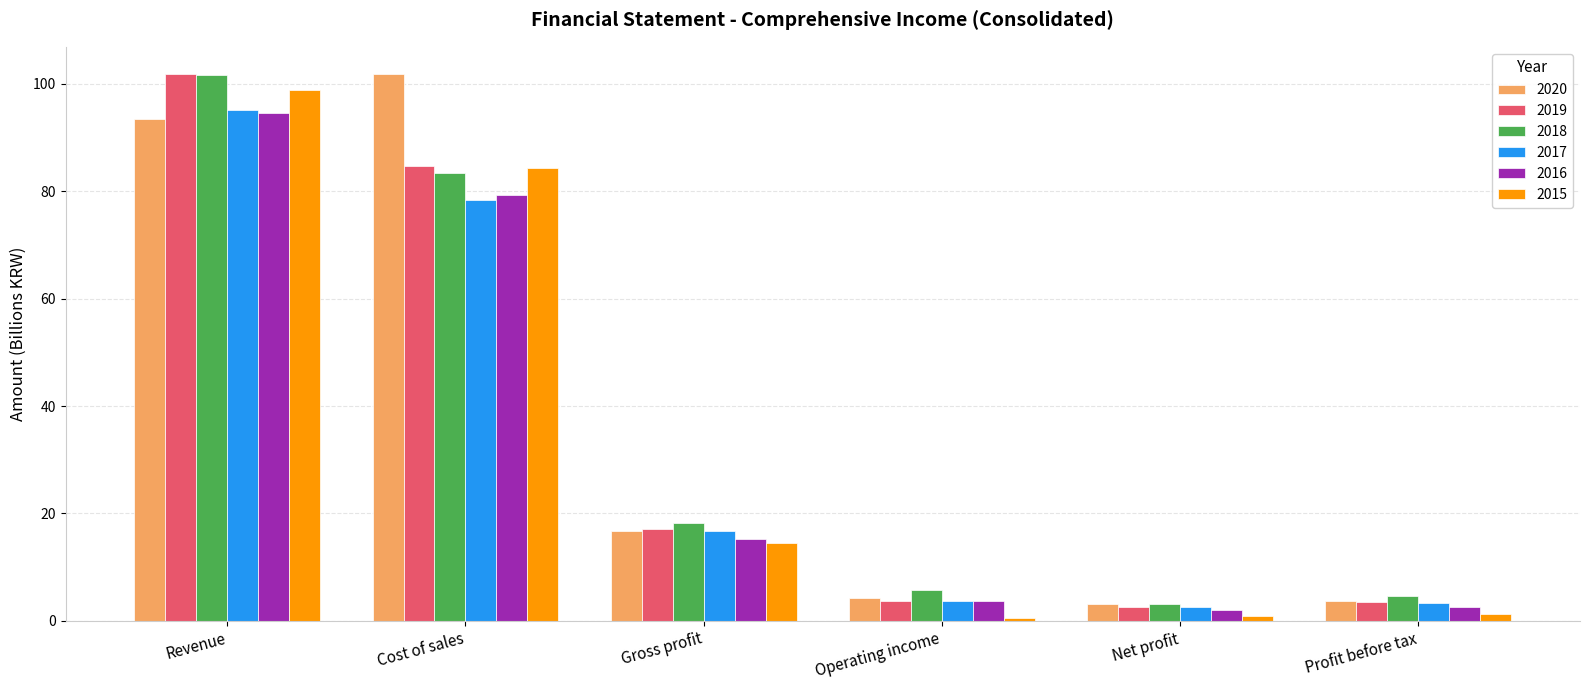

What is the difference between the maximum and minimum values in the 2015 series?

98.4